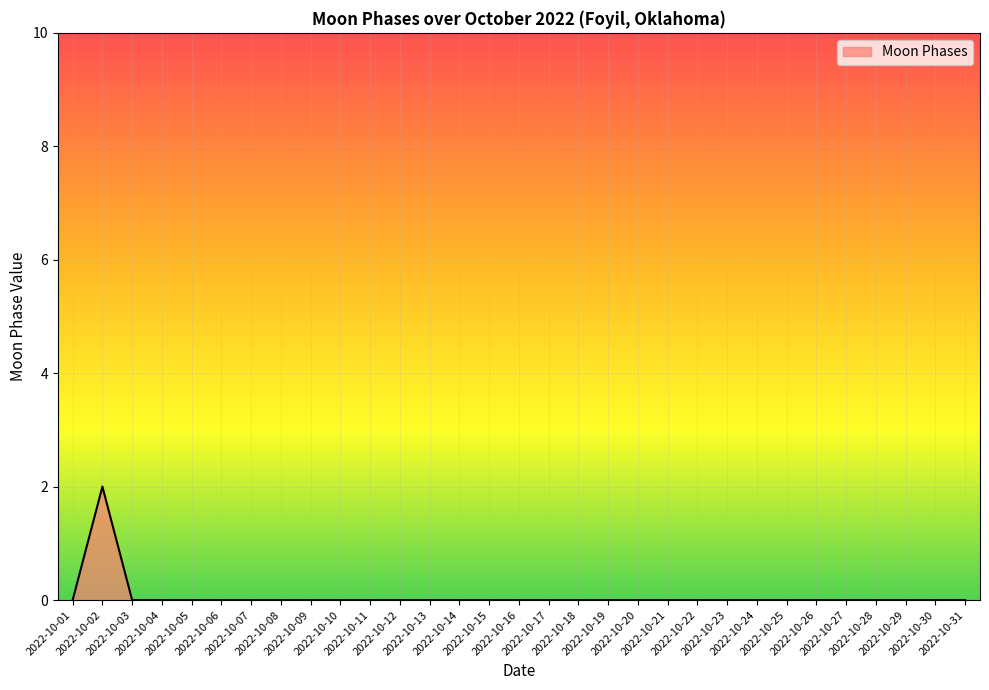

Does the chart display data point markers on the line(s)?

No